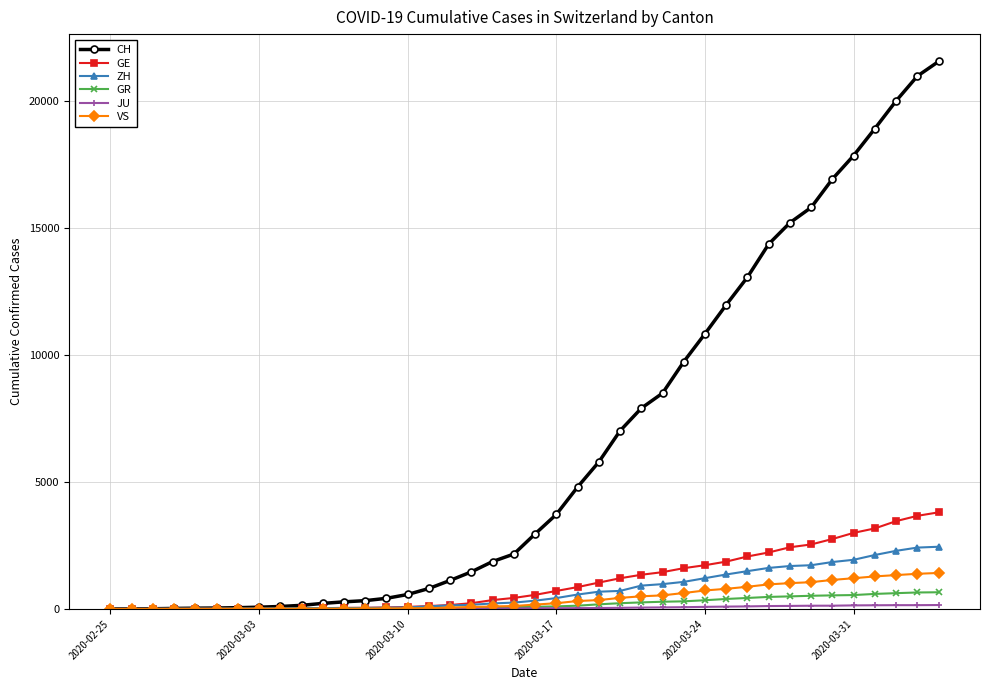

Which series has the largest total across all categories?

CH